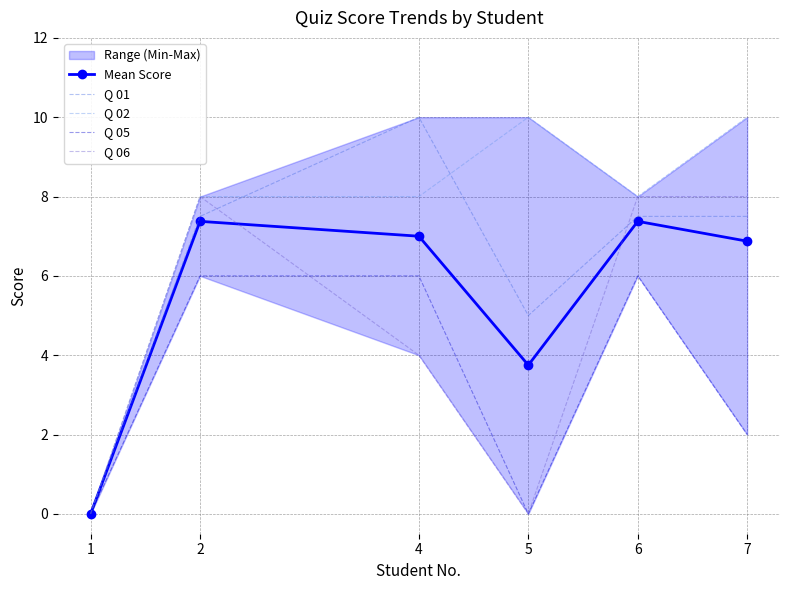

What is the difference between the second highest and second lowest values in the Q 01 series?

2.5